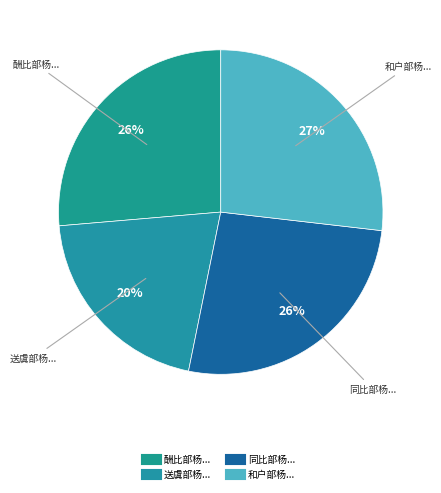

To the nearest percent, what is the average slice percentage?

25%